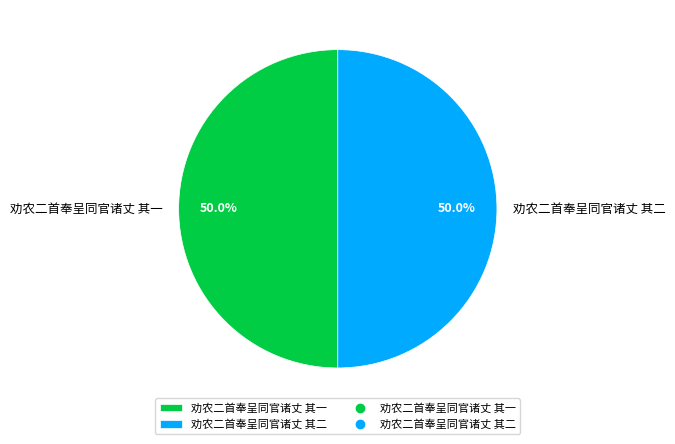

True or false: 劝农二首奉呈同官诸丈 其二 accounts for 56% of the total.

False